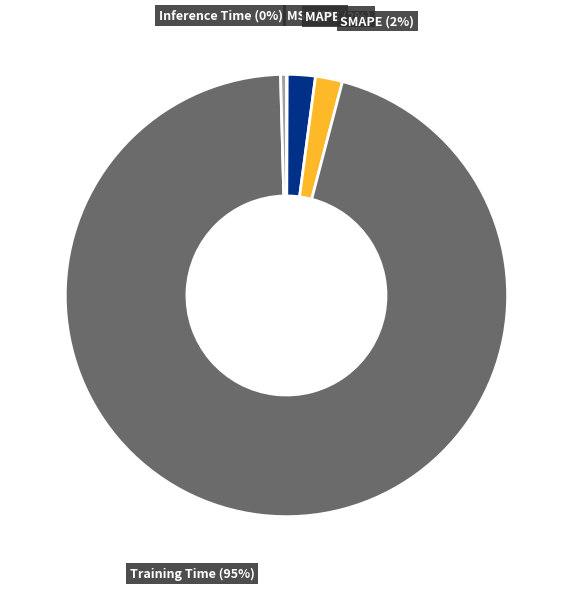

Is the sum of Training Time and SMAPE greater than half?

Yes